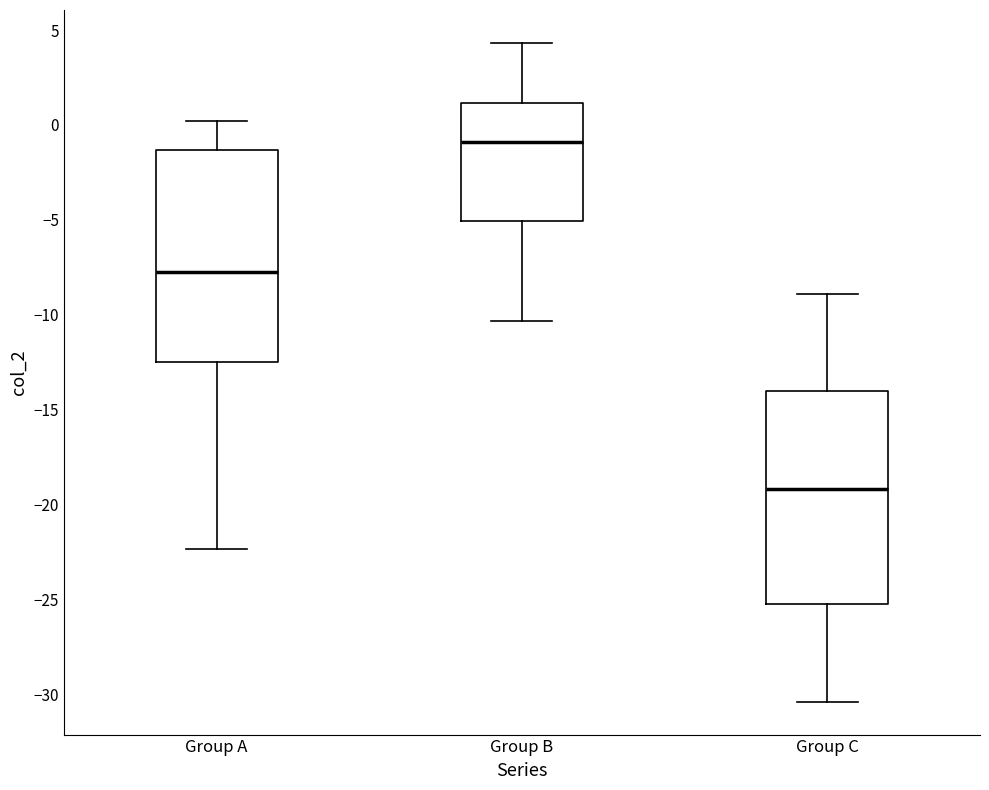

Which box's median line is the lowest?

Group C